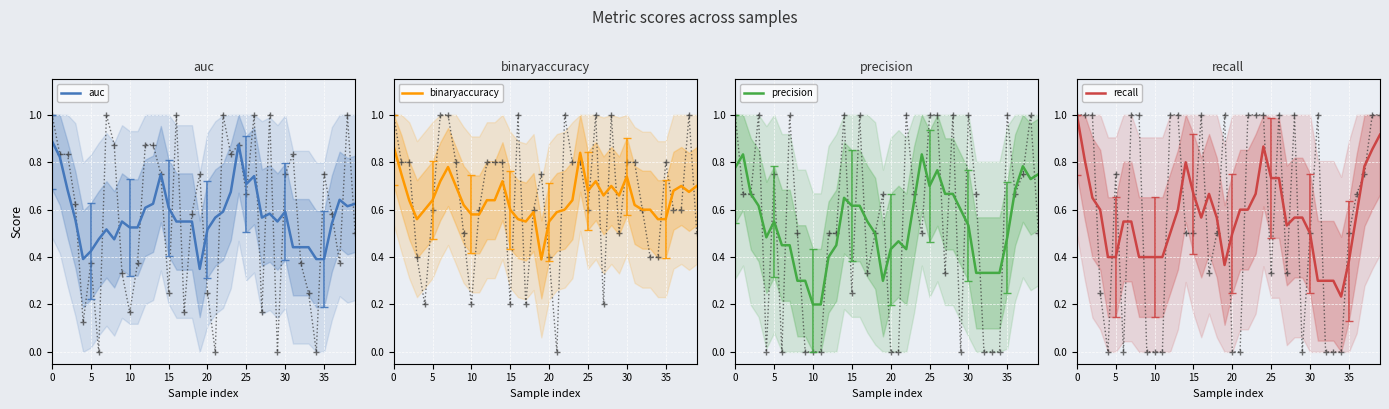

What is the spread (max minus min) of values at 22?

0.2